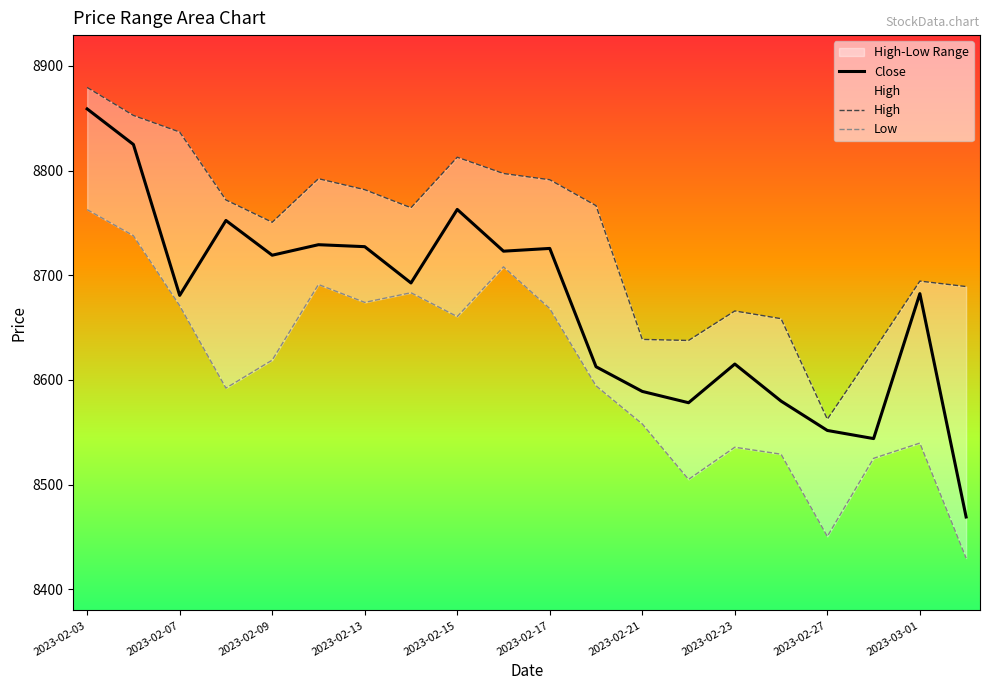

What is the label of the 1st point from the left?

2023-02-03